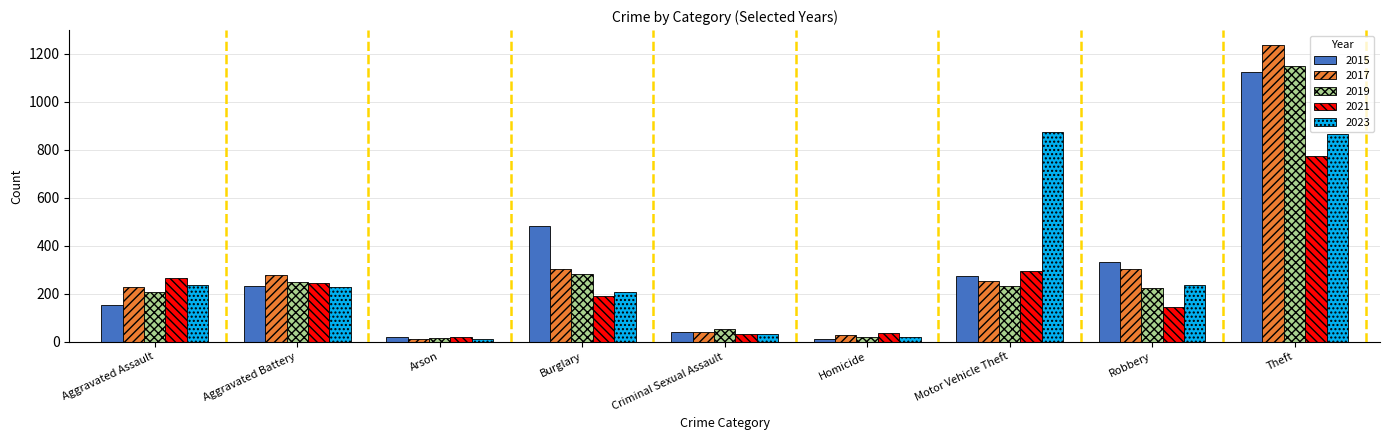

What is the difference between the 2019 values at Burglary and Criminal Sexual Assault?

232